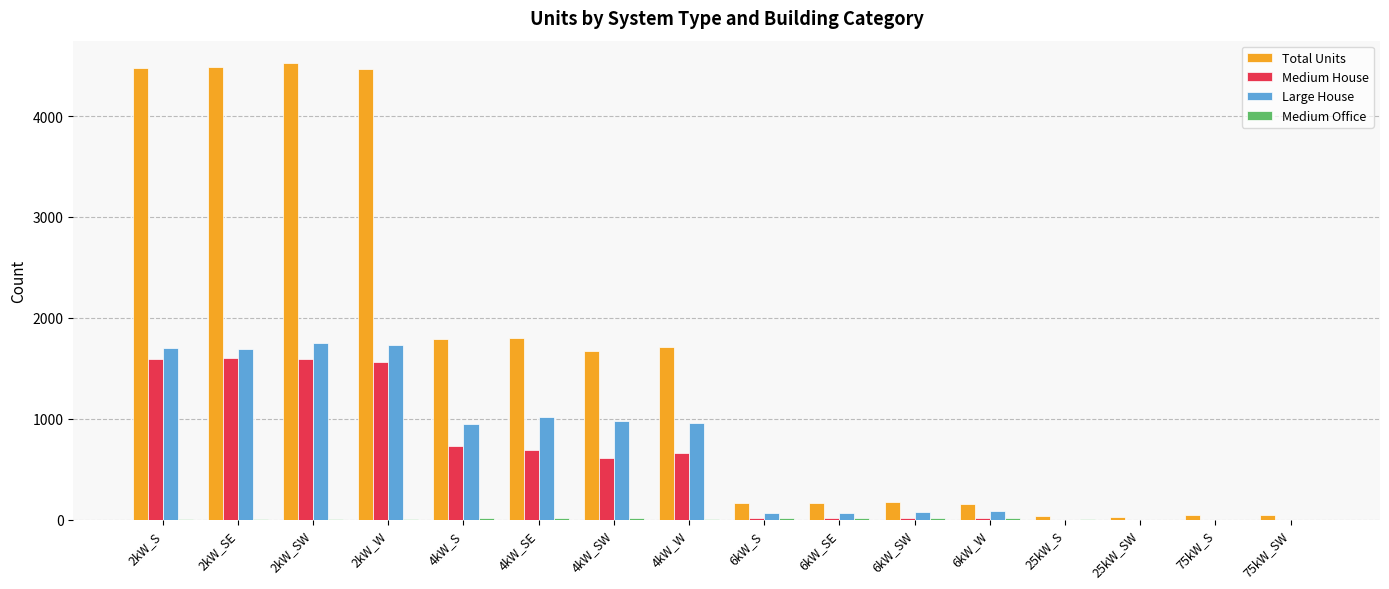

Which series has the largest total across all categories?

Total Units